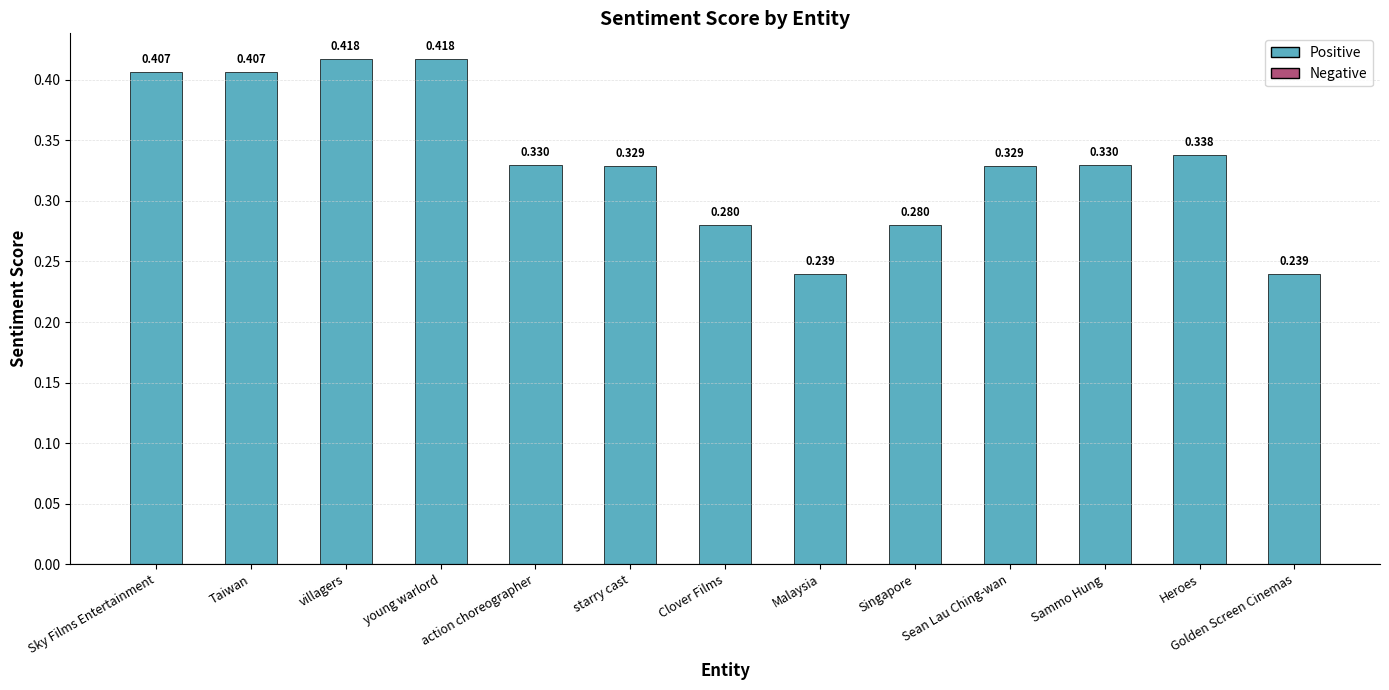

Are the bars horizontal?

No